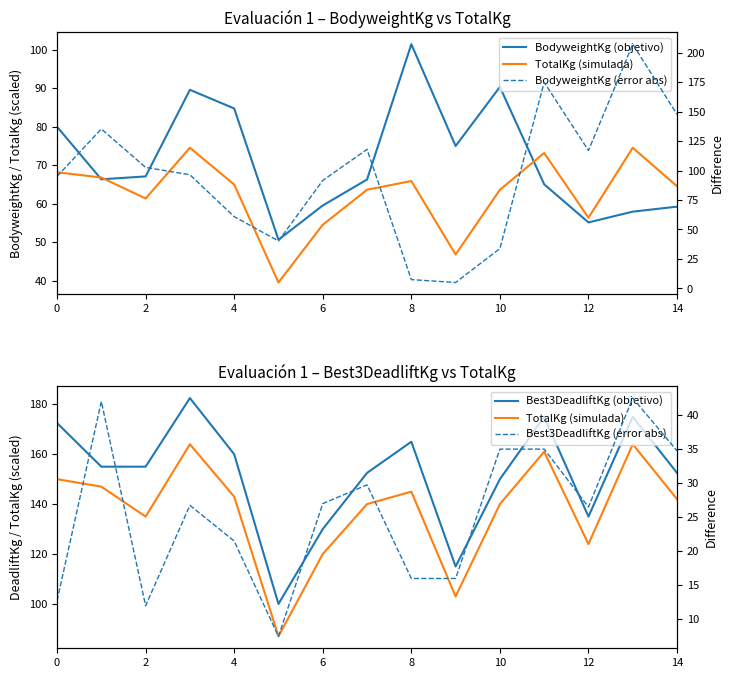

True or false: TotalKg (simulada) and BodyweightKg (objetivo) cross at least once.

False